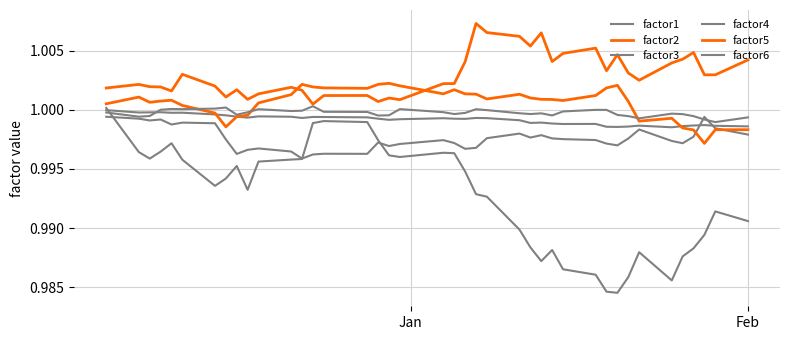

Which series ends up on top after the final intersection of factor4 and factor1?

factor4